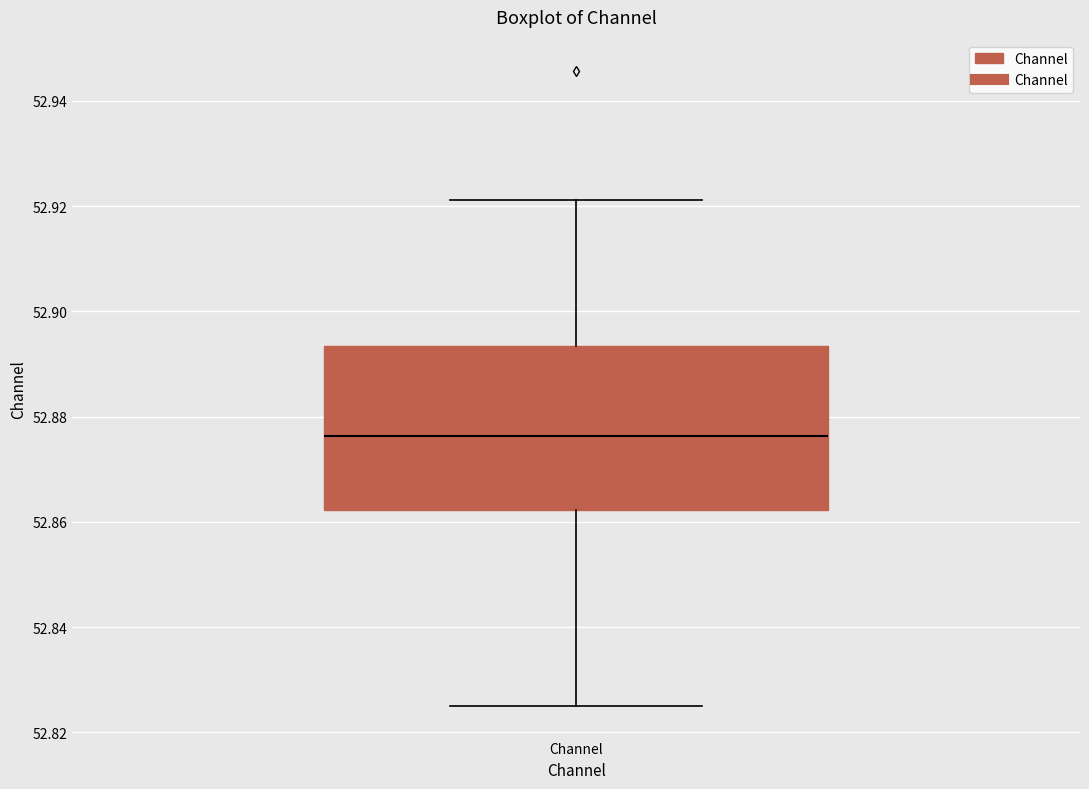

Where does the lower whisker of the box for Channel end on the y-axis? The values are not printed on the chart, so give them approximately, as read against the axis.

52.826